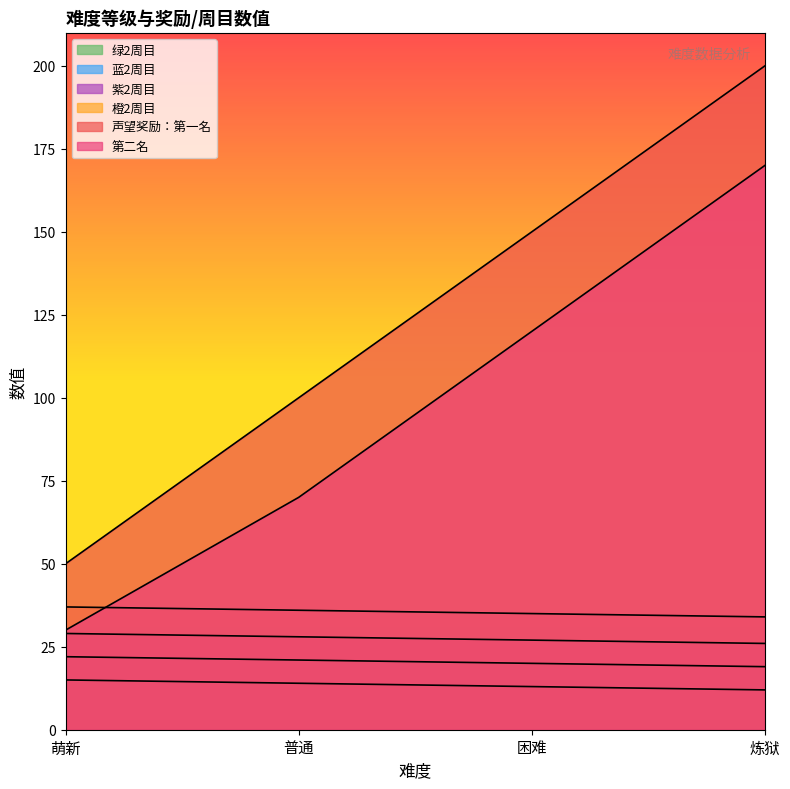

What is the sum of all 绿2周目 values?

54